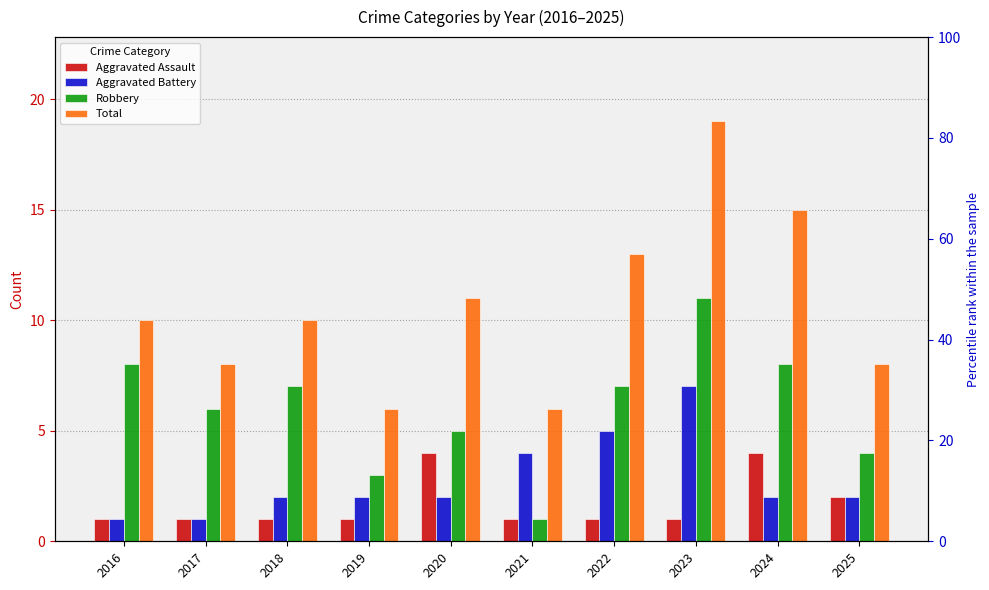

Which category has the lowest value in the Robbery series?

2021